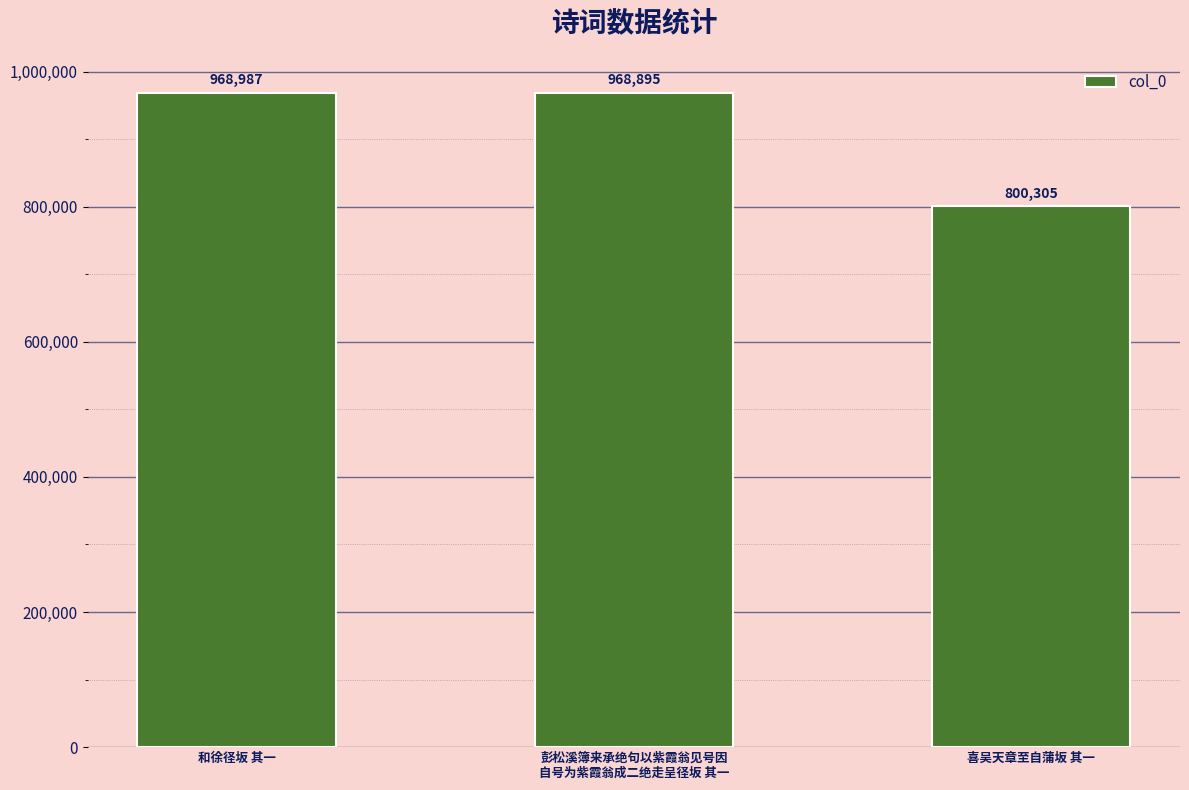

The chart shows a value of 1635584 at 和徐径坂 其一. True or false?

False